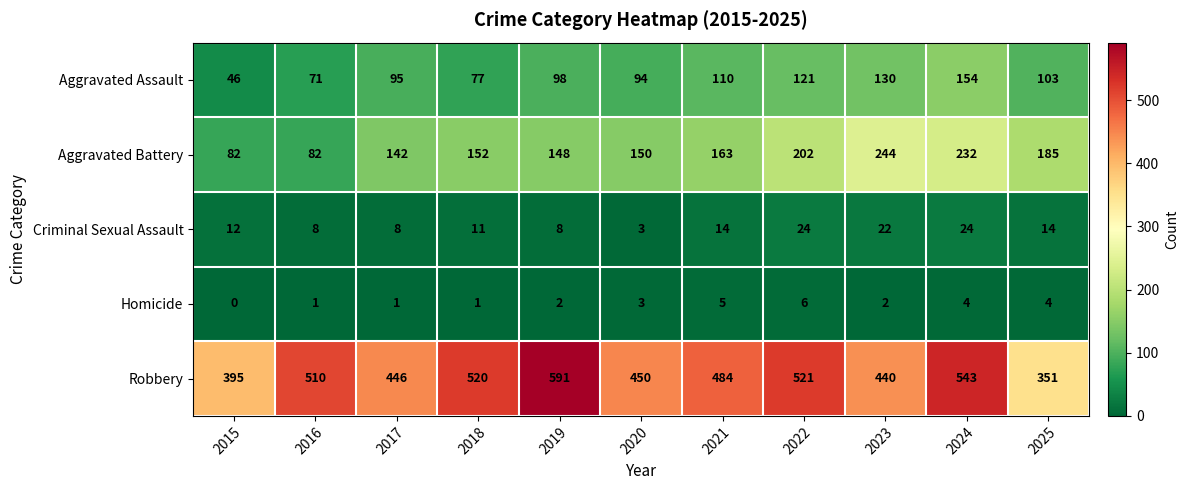

Rank the series at 2025 from lowest to highest value.

Homicide, Criminal Sexual Assault, Aggravated Assault, Aggravated Battery, Robbery